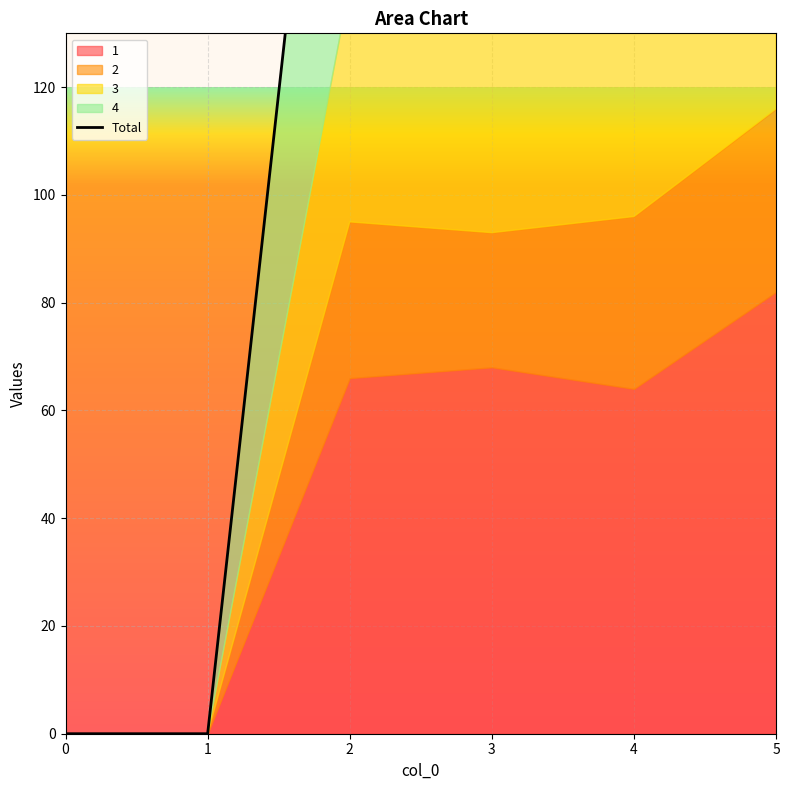

Reading left to right, extract all data points from this chart.

0	0	238	250	228	284